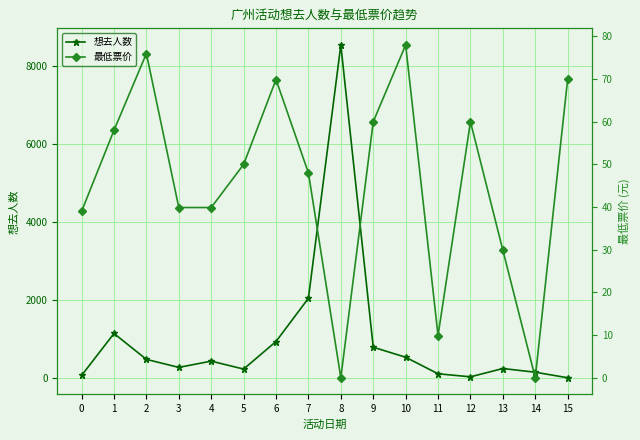

Which category has the lowest value in the 最低票价 series?

8